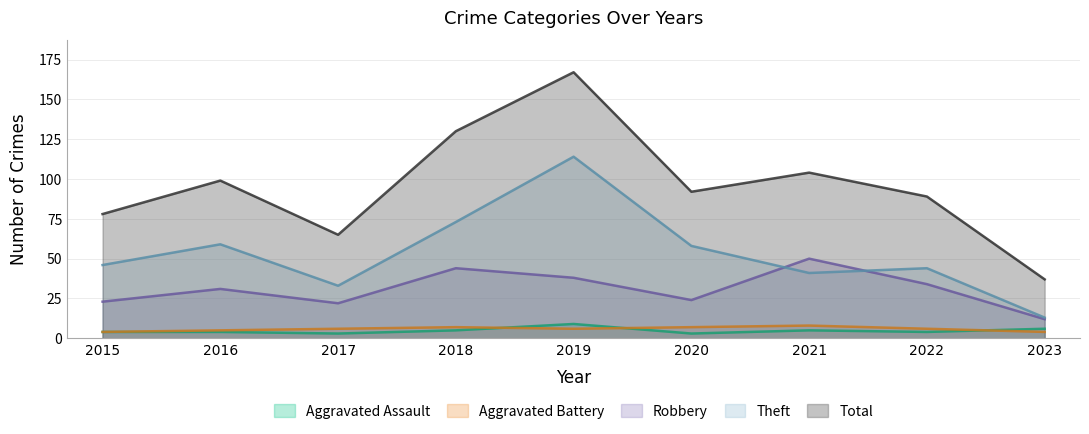

What is the difference between the maximum and second lowest values in the Total series?

102